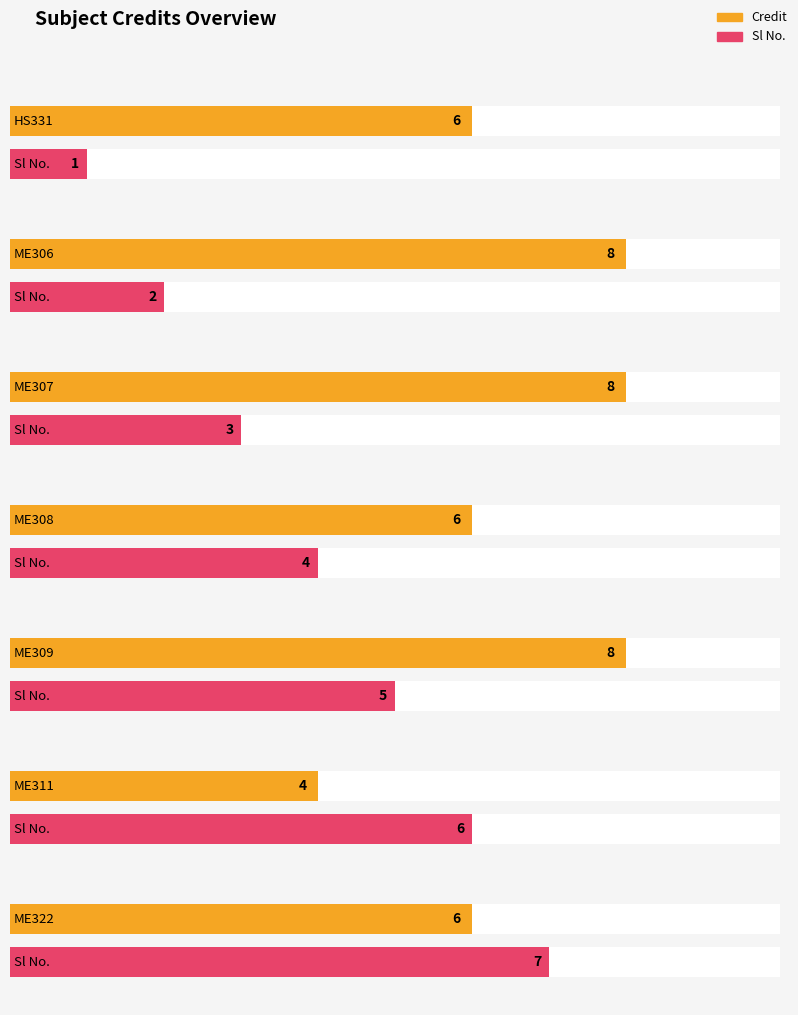

What is the value of the Credit bar at the 7th from the left?

6